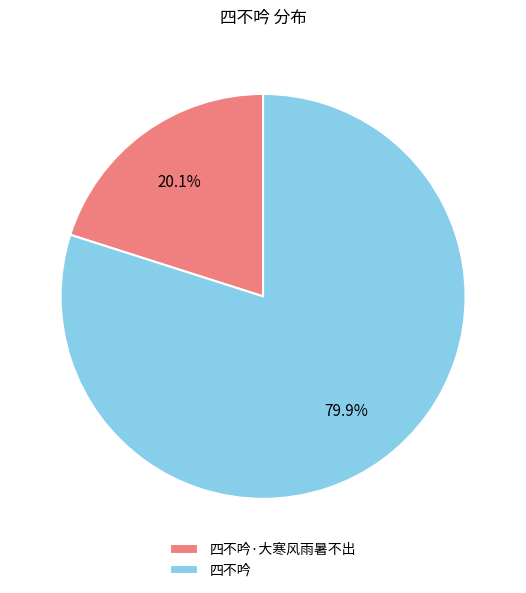

What is the largest slice in the pie chart?

四不吟